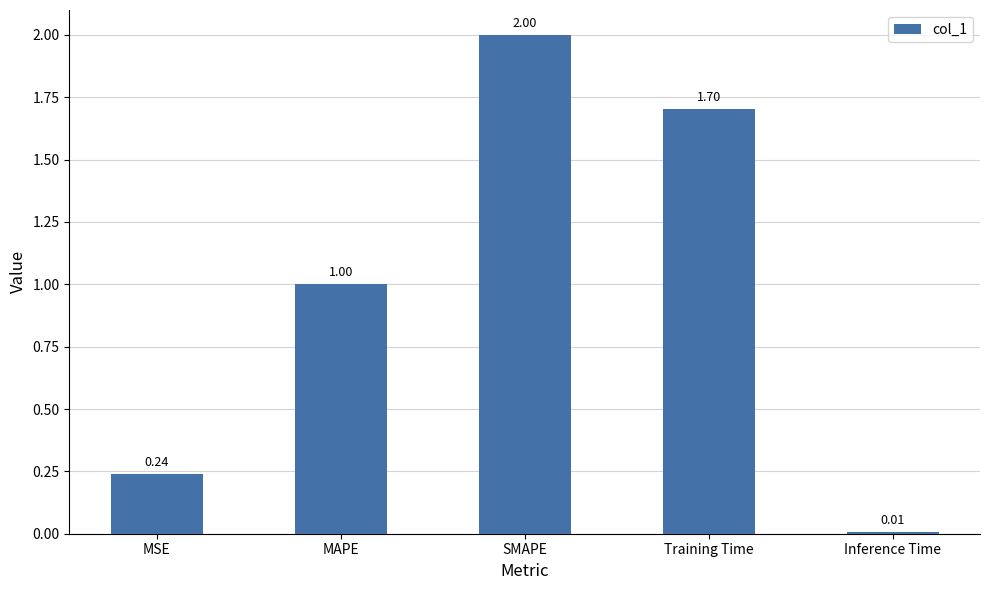

How many data points are less than 1?

2